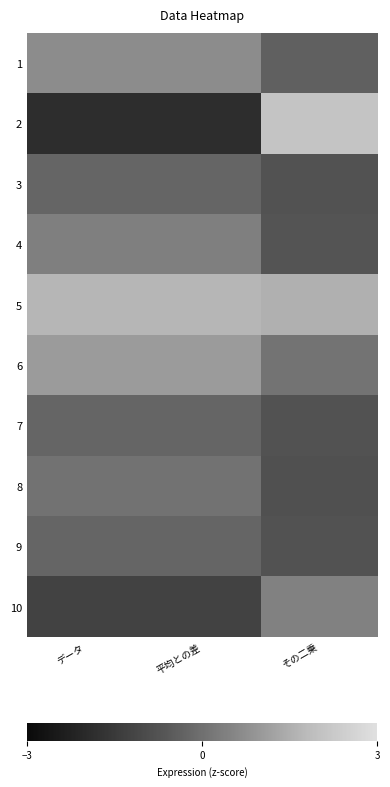

Count the number of data series in this chart.

10